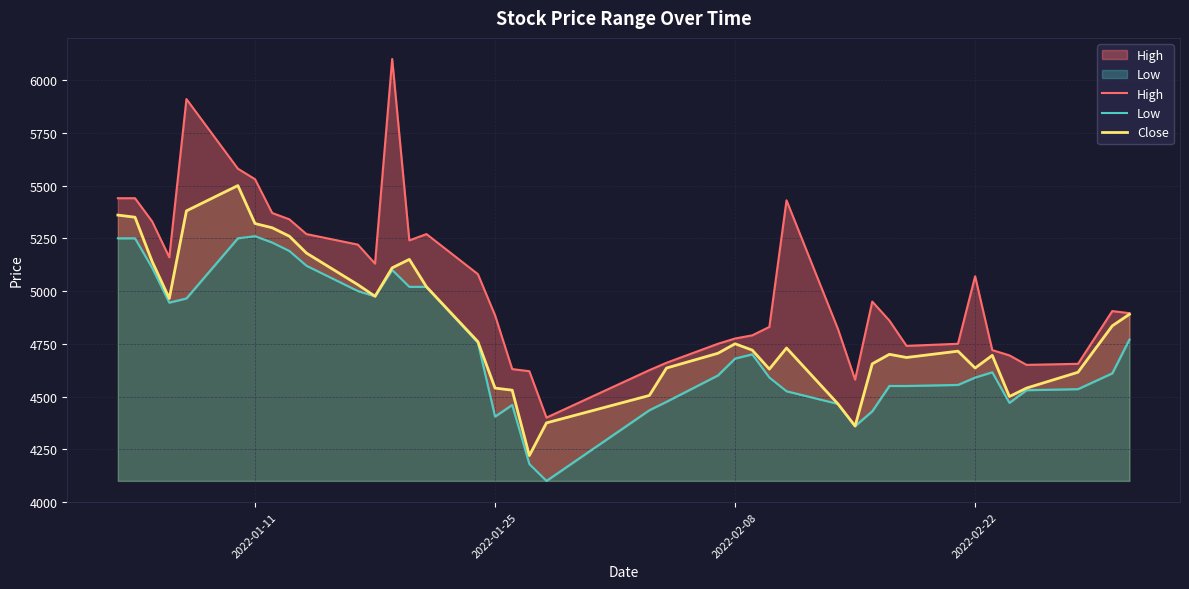

What is the highest value of the Close series?

5500